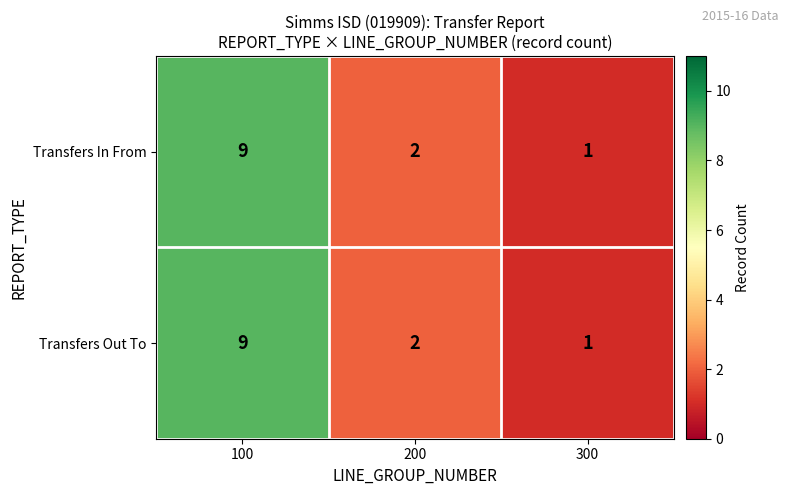

What is the sum of the Transfers In From values at 200 and 300?

3